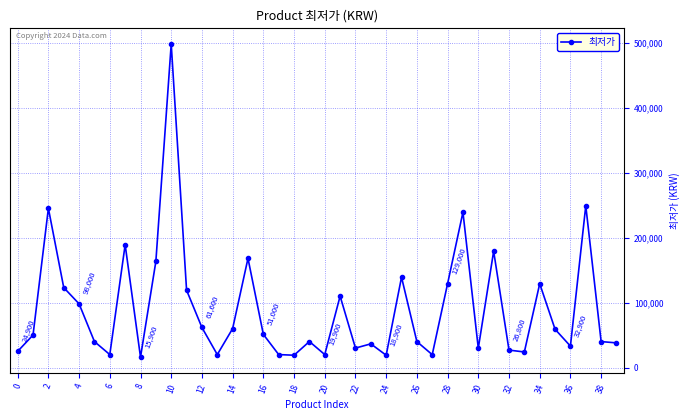

Count the number of categories in the chart.

40